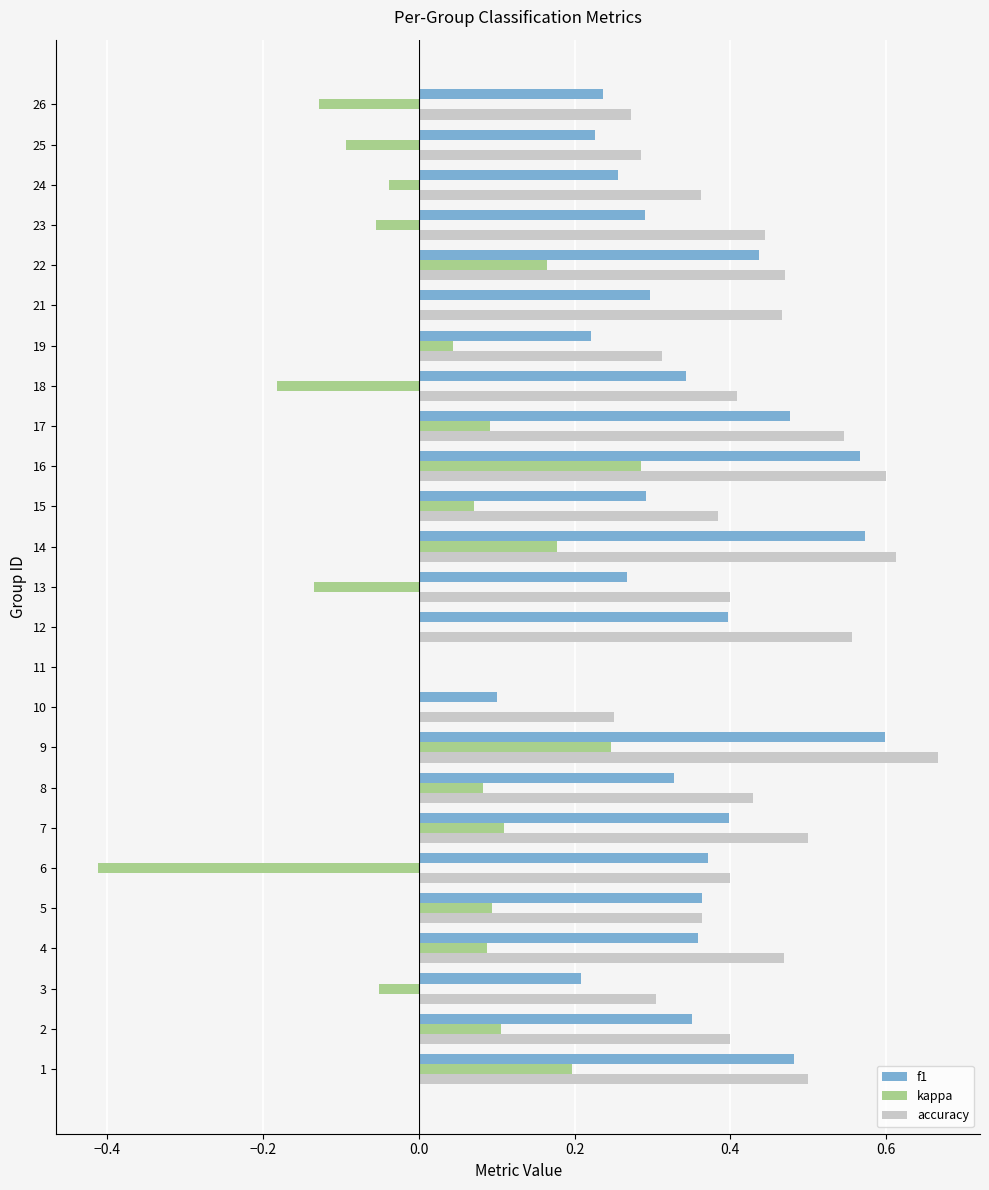

Which series changed the most between 17 and 25?

accuracy